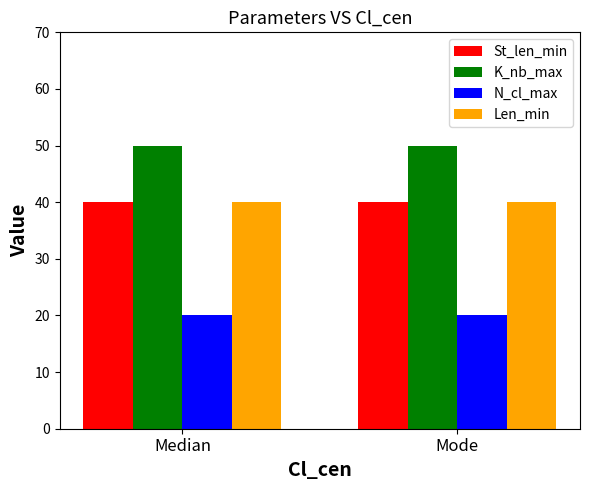

What is the greatest value displayed?

50